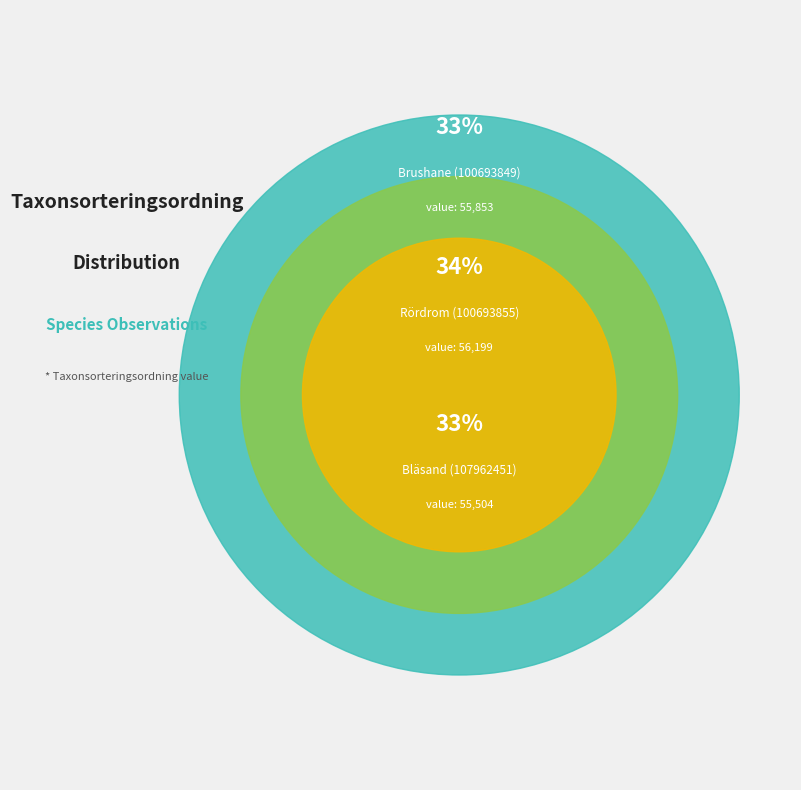

To the nearest percent, what portion does Bläsand (107962451) represent?

33%